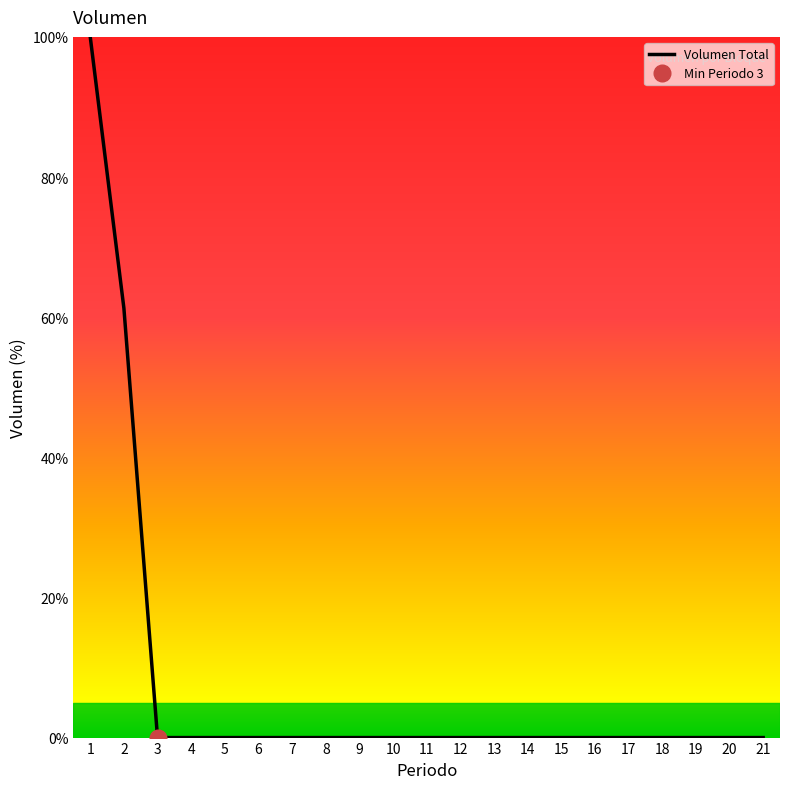

True or false: there are more than 1 points higher than both neighbors.

False